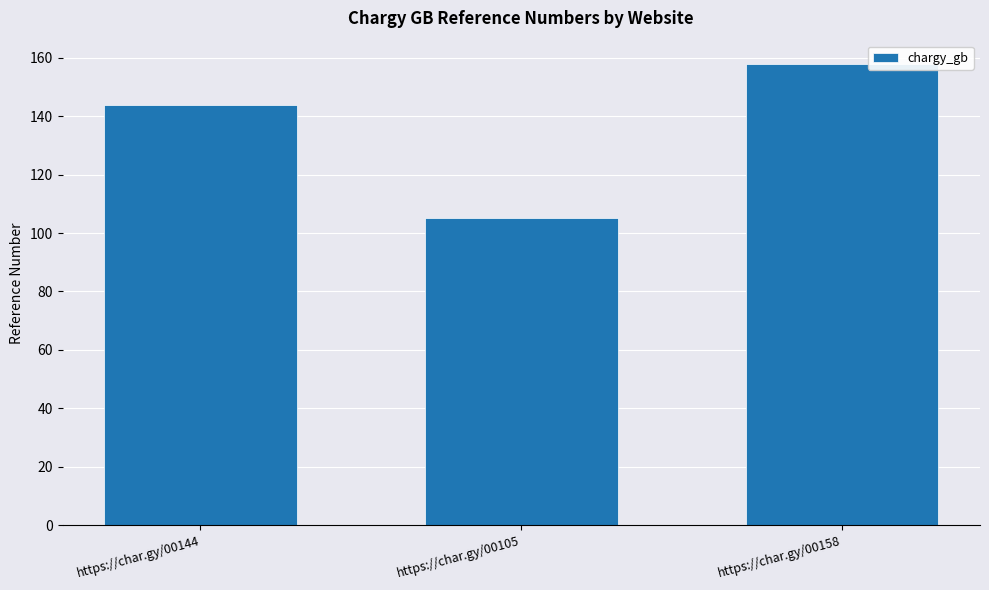

Rank the categories by value from highest to lowest.

https://char.gy/00158, https://char.gy/00144, https://char.gy/00105